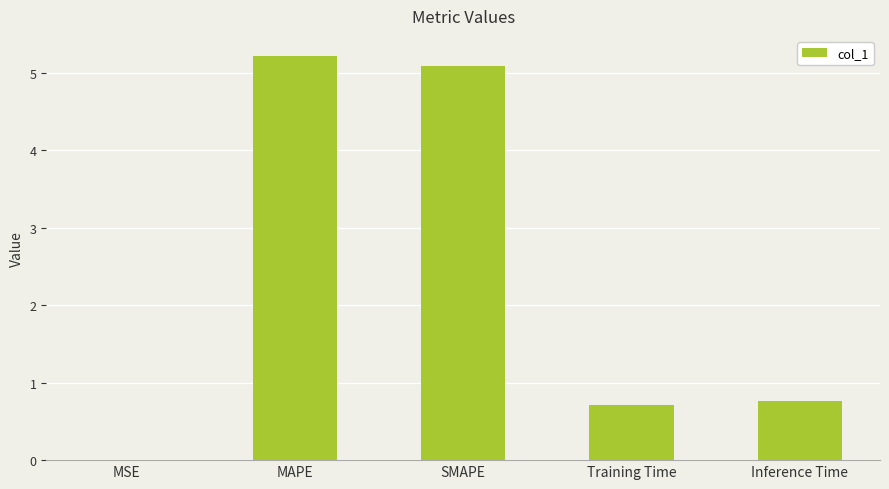

Which category has the highest value across all series?

MAPE